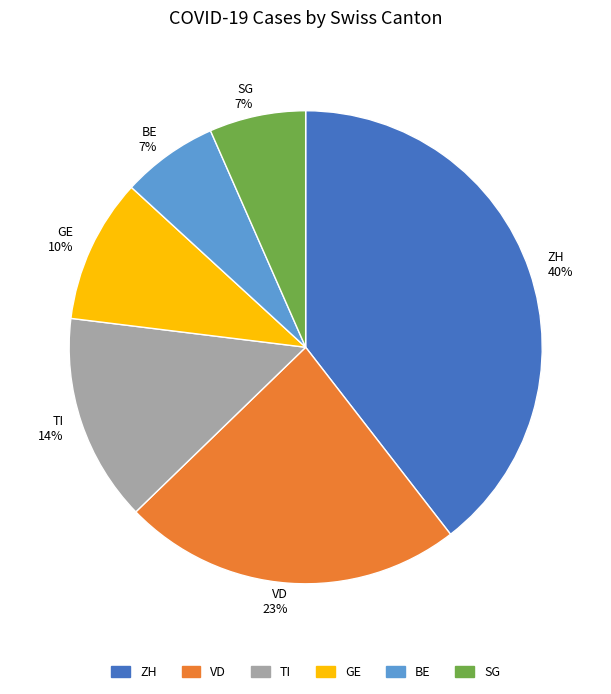

To the nearest percent, what is the average slice percentage?

17%